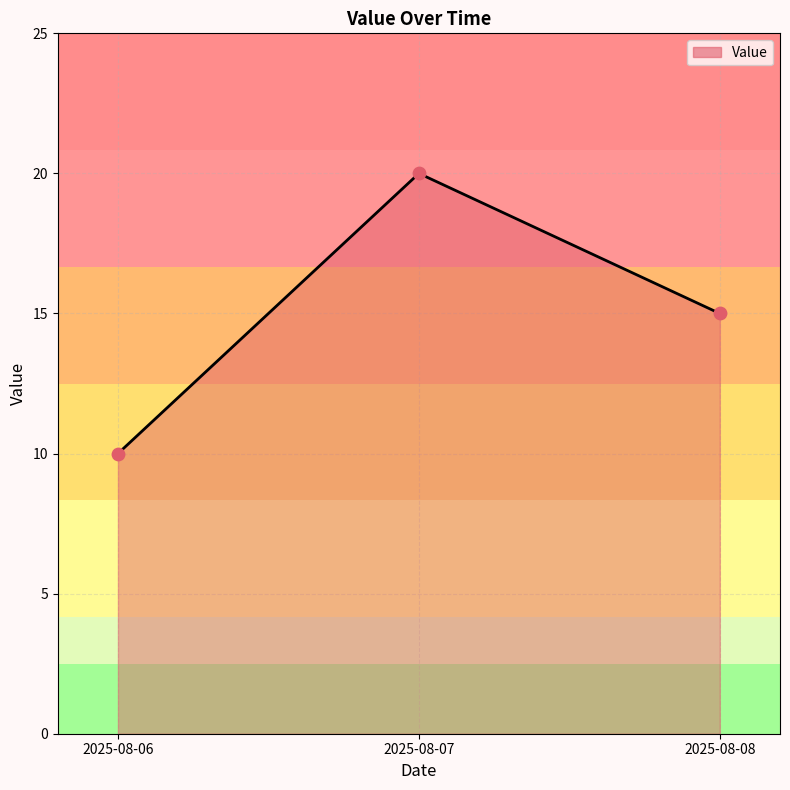

Which has a higher value, 2025-08-06 or 2025-08-08?

2025-08-08